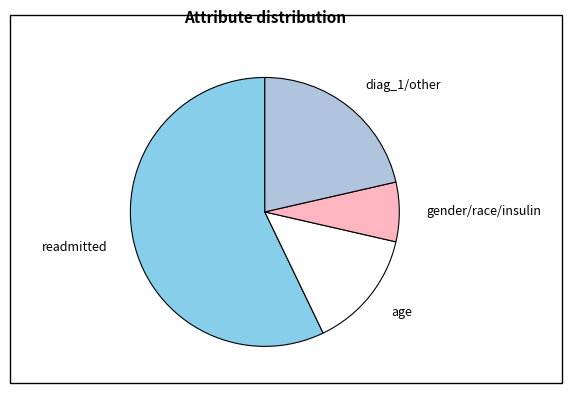

Which category has the smallest portion of the pie?

gender/race/insulin